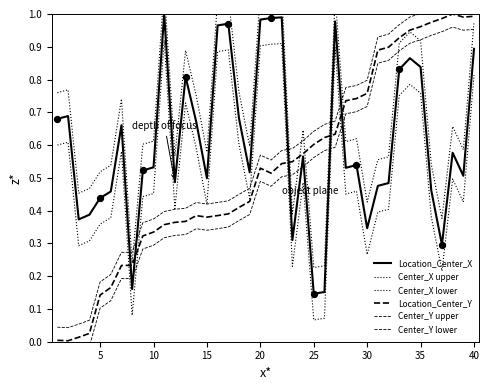

What are all the series names shown in the legend?

Location_Center_X, Center_X upper, Center_X lower, Location_Center_Y, Center_Y upper, Center_Y lower